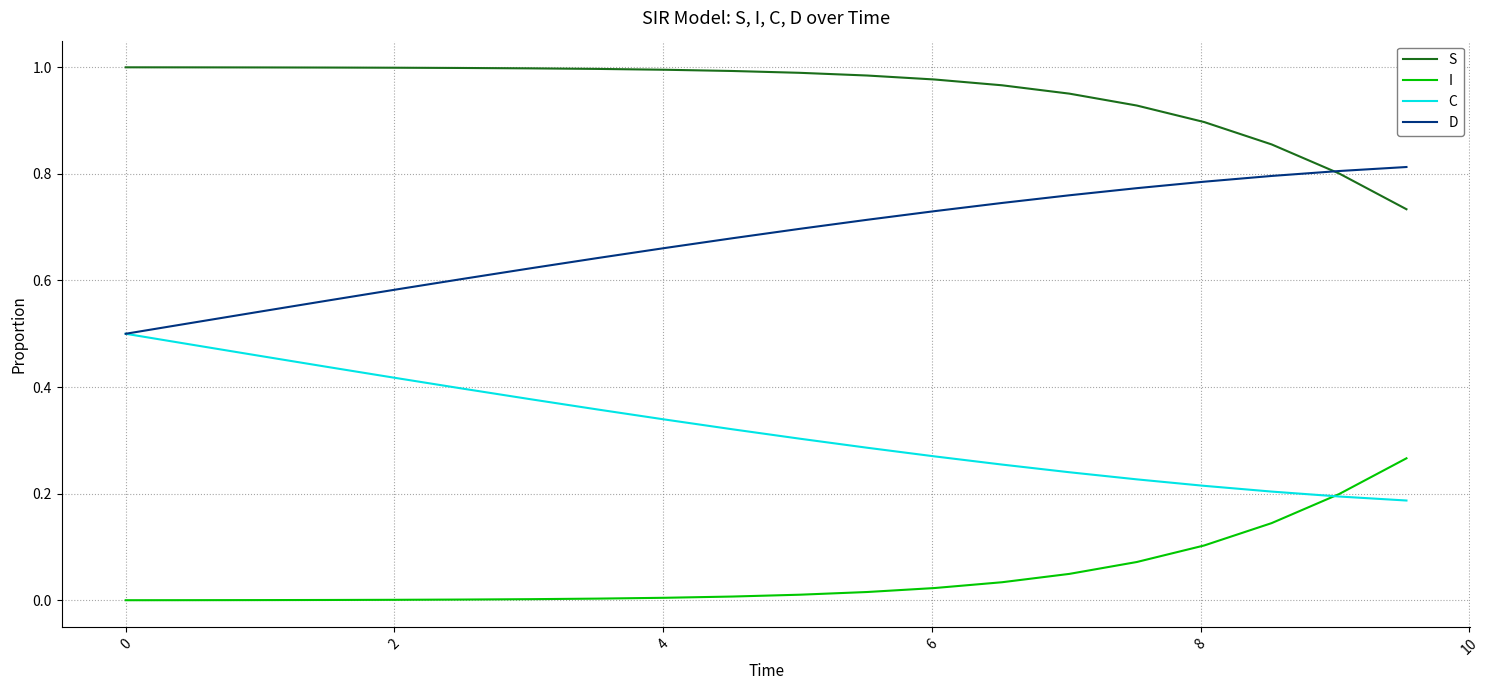

True or false: S and C intersect in this chart.

False